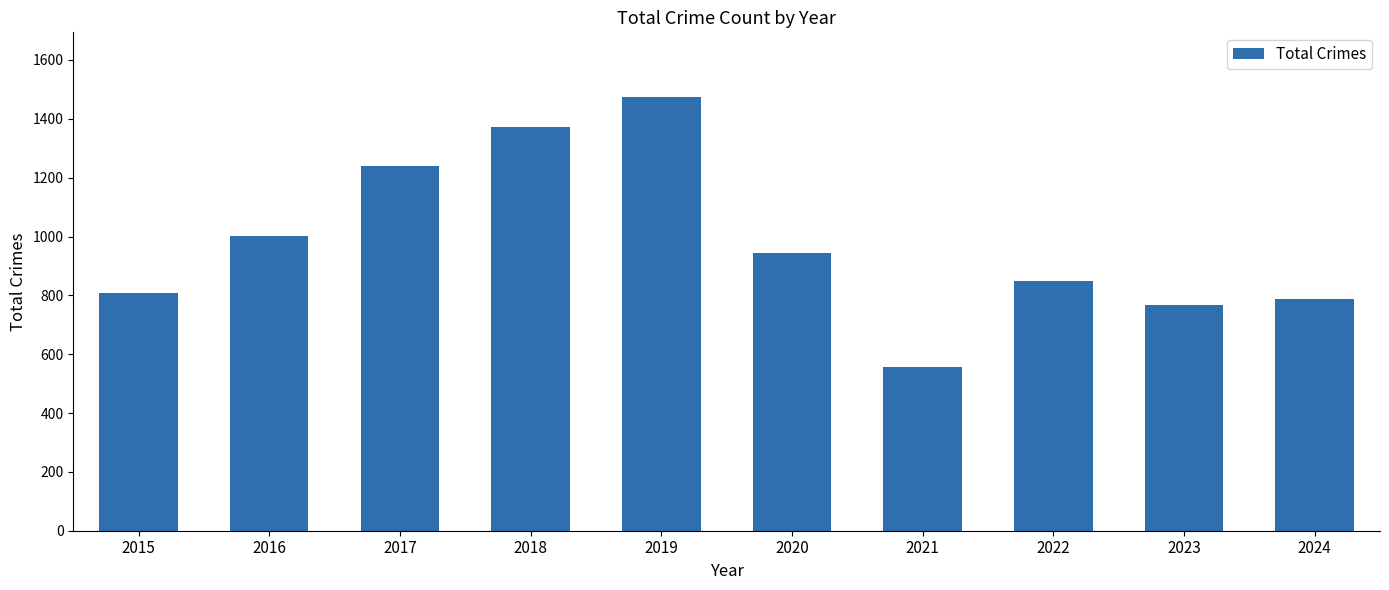

Count the number of categories in the chart.

10